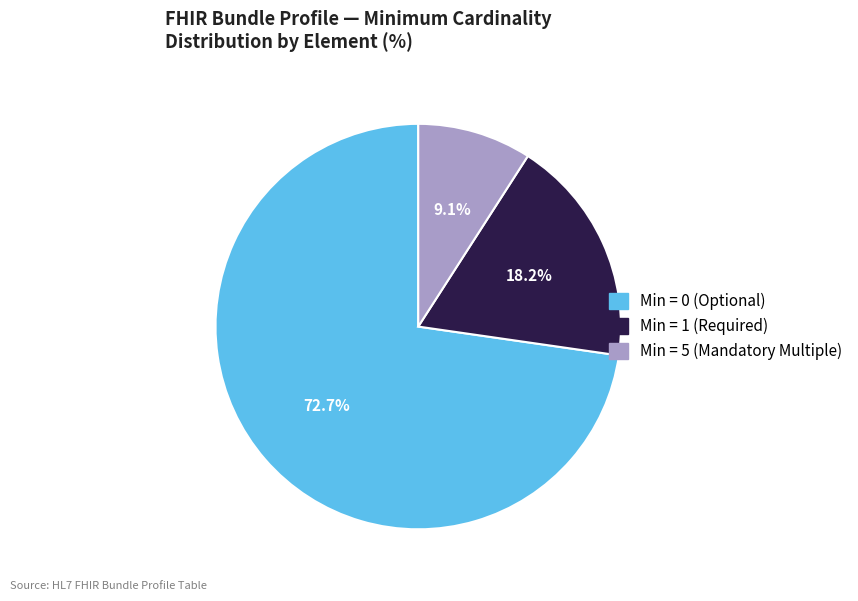

To the nearest percent, what is the average slice percentage?

33%